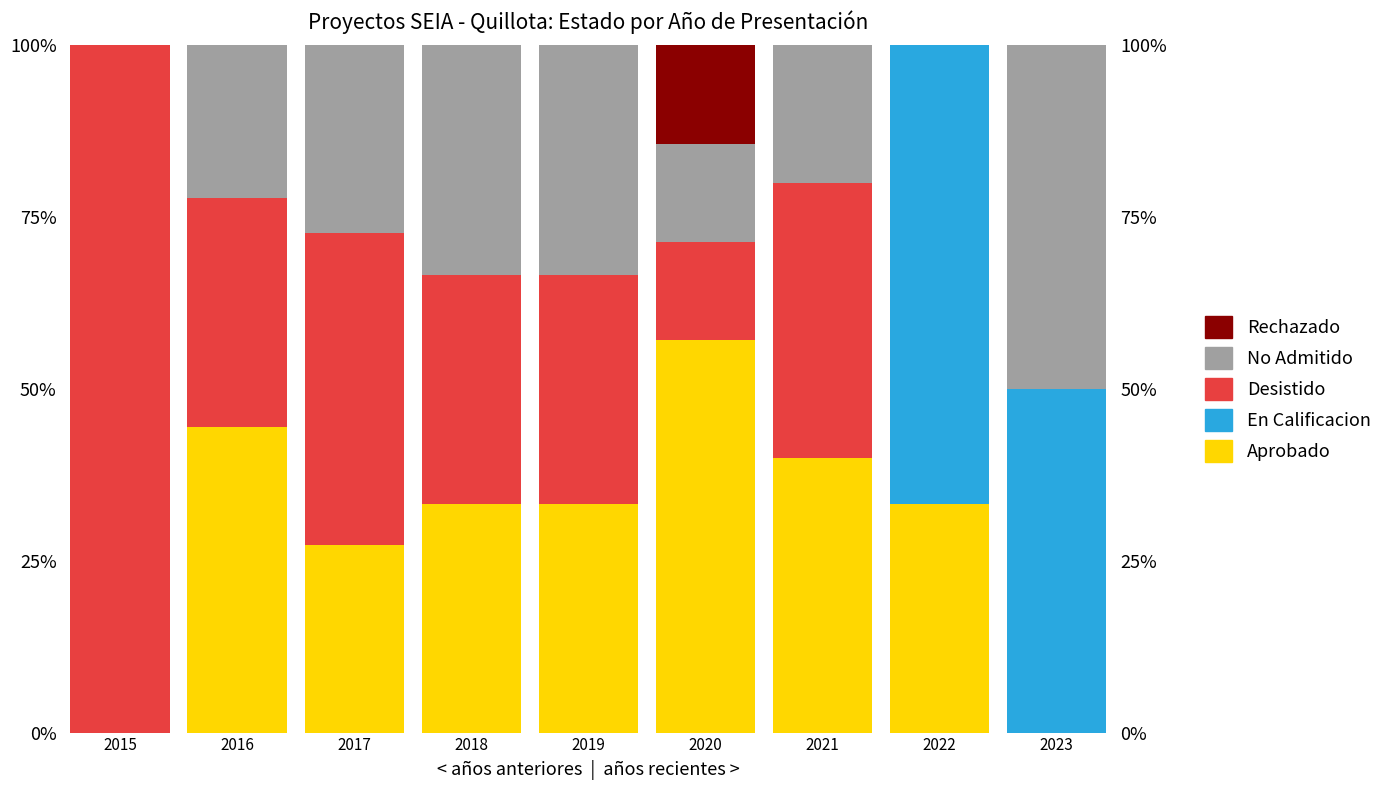

Which has a higher value, 2017 or 2022?

2022